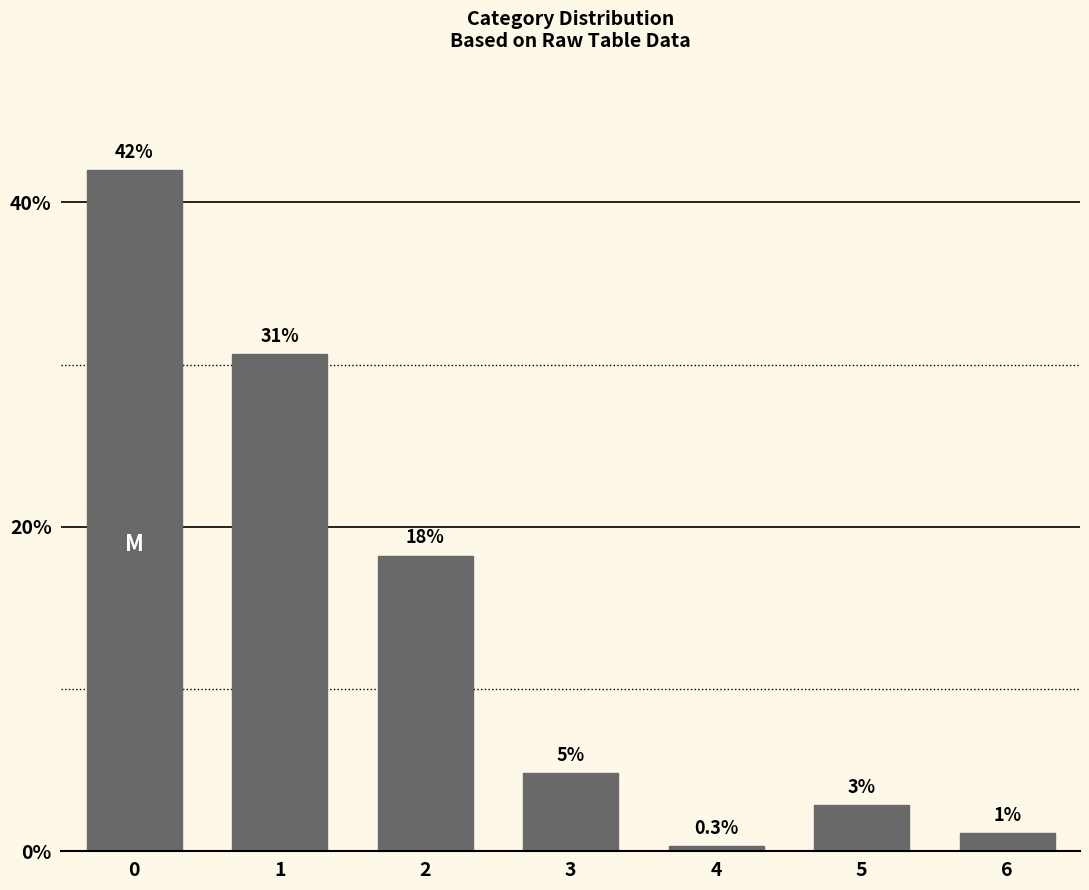

What is the difference between the maximum and minimum values?

18448125